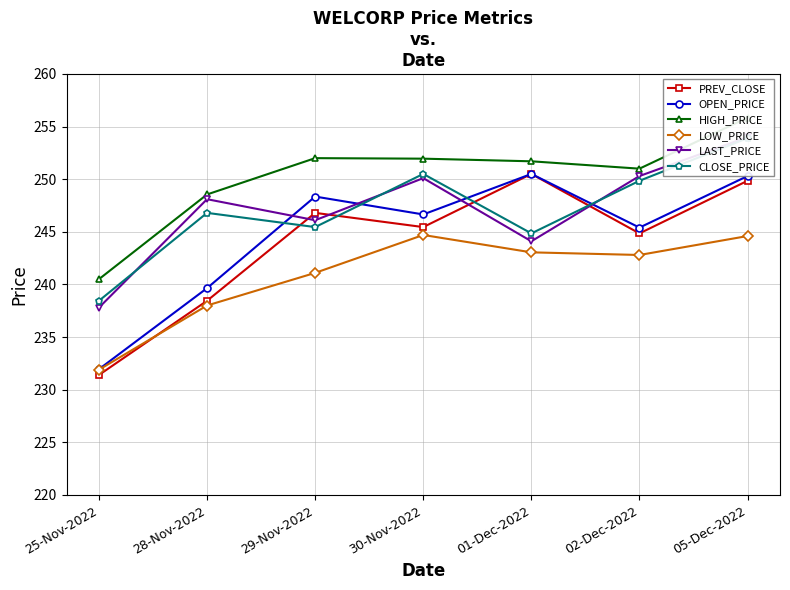

What is the maximum value shown in the chart?

255.8